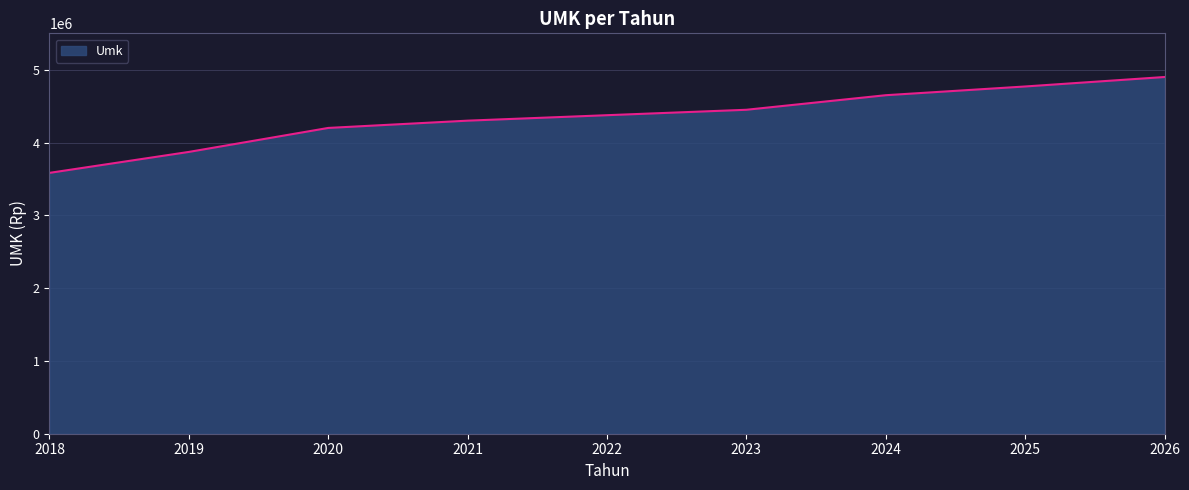

Rank the categories by value from highest to lowest.

2026, 2025, 2024, 2023, 2022, 2021, 2020, 2019, 2018